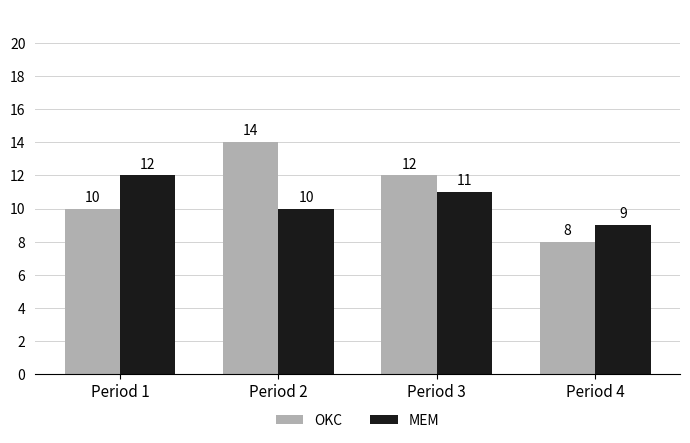

The value of OKC at Period 3 is 4. True or false?

False